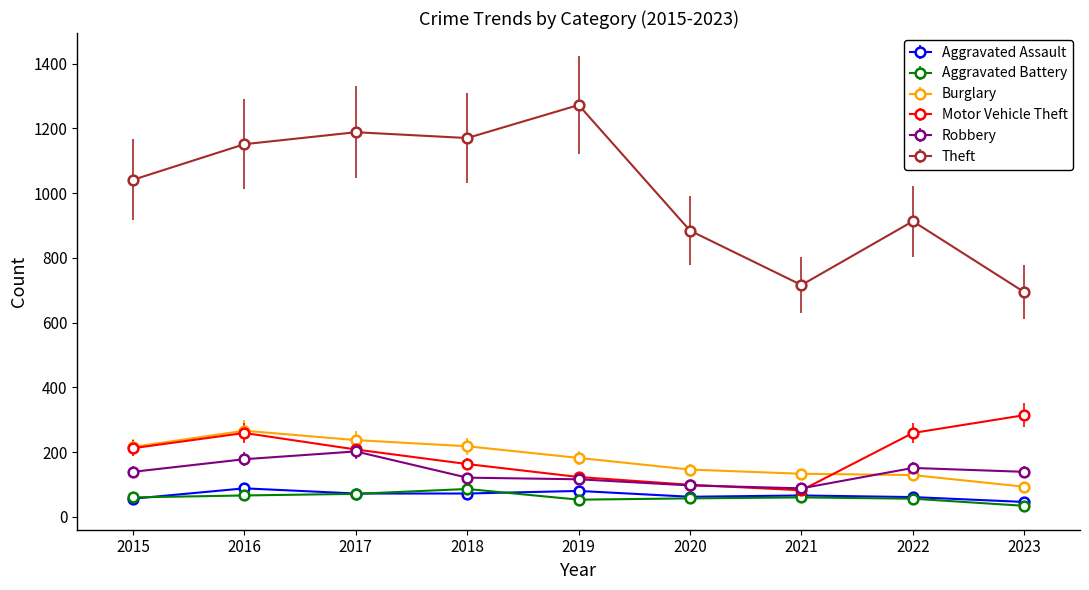

What is the difference between the maximum and second lowest values in the Motor Vehicle Theft series?

215